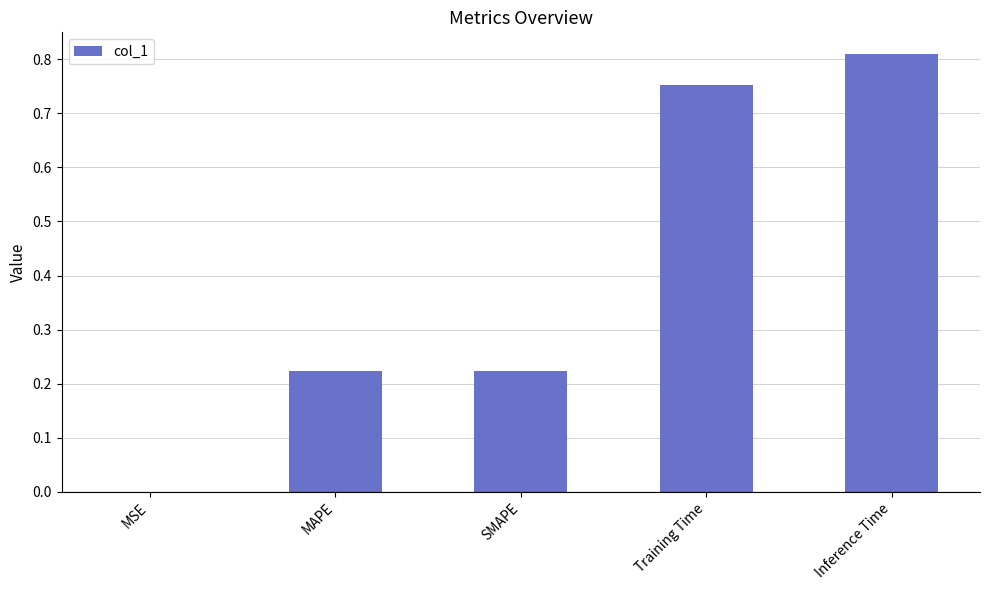

At which category does the chart reach its peak across all series?

Inference Time